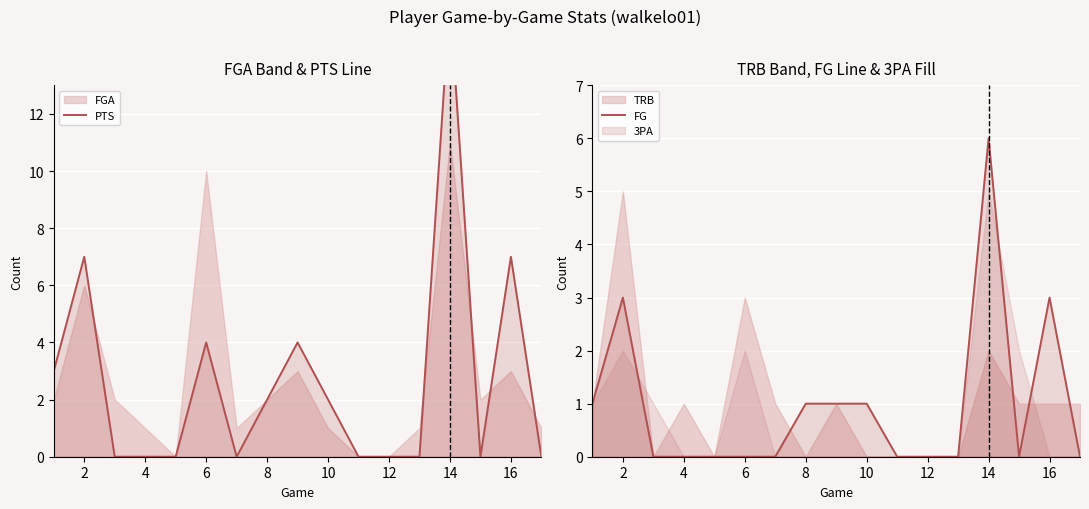

How many FG values are between 0 and 1?

14